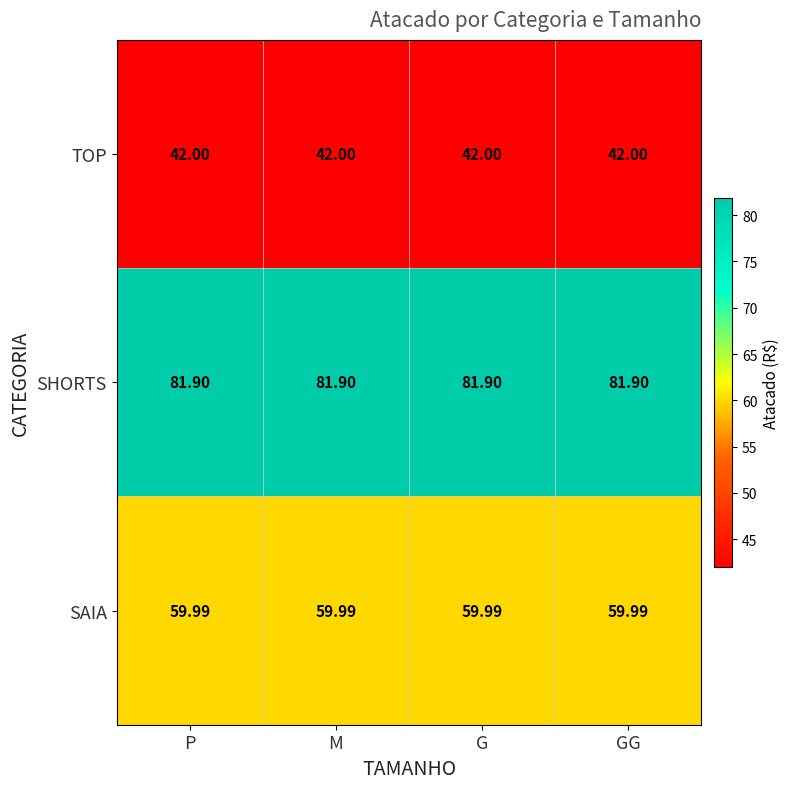

Is the value of SAIA at M greater than the value of TOP at M?

Yes